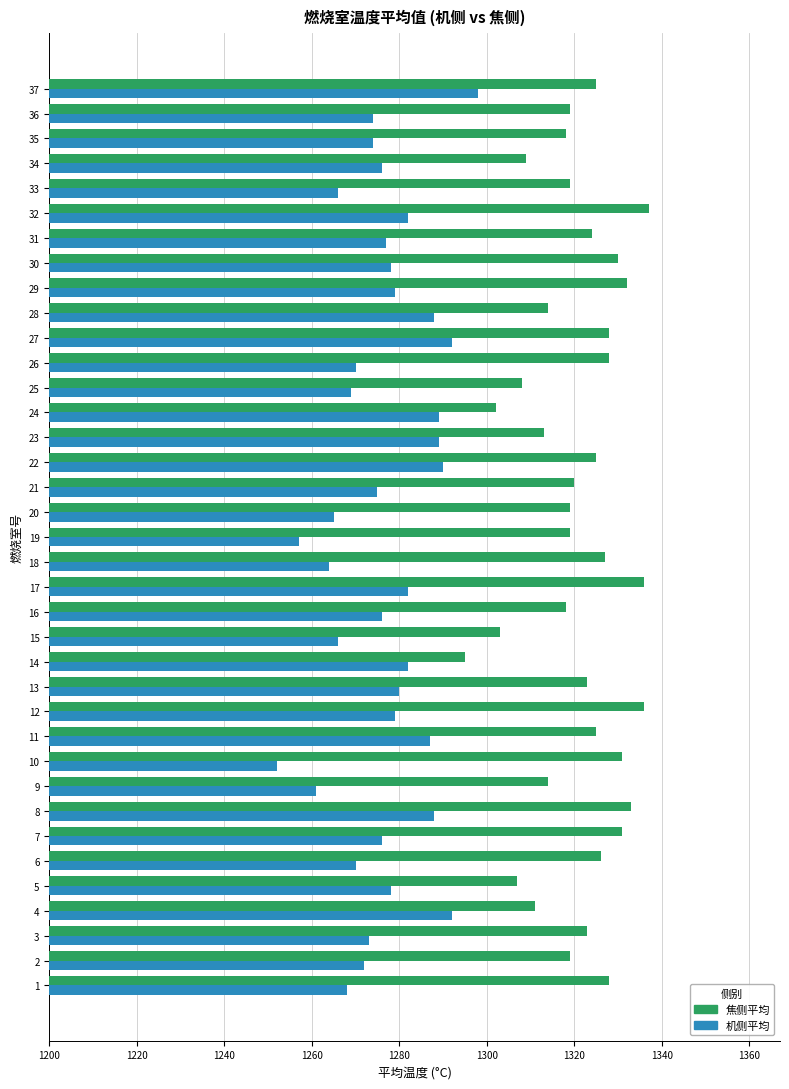

What is the difference between the maximum and minimum values in the 焦侧平均 series?

42